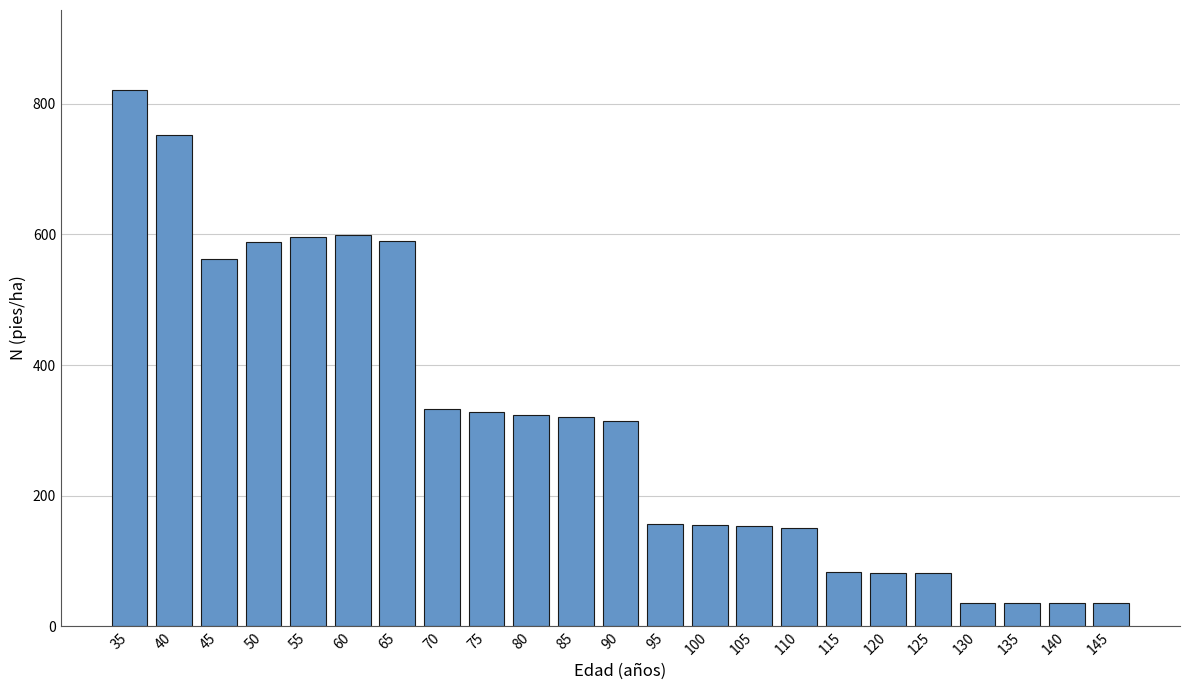

Is it true that the value at 100 is 204.3?

False